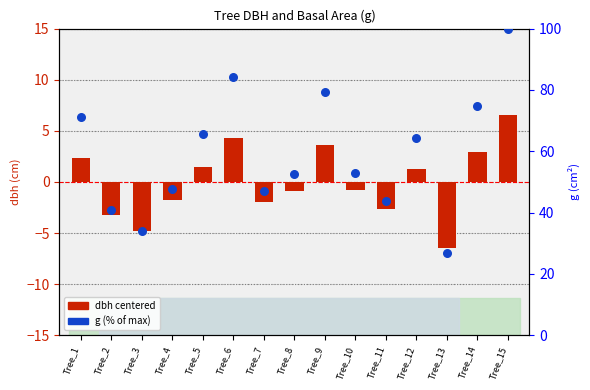

Approximately how many times larger is the value at Tree_6 compared to Tree_5?

1.3